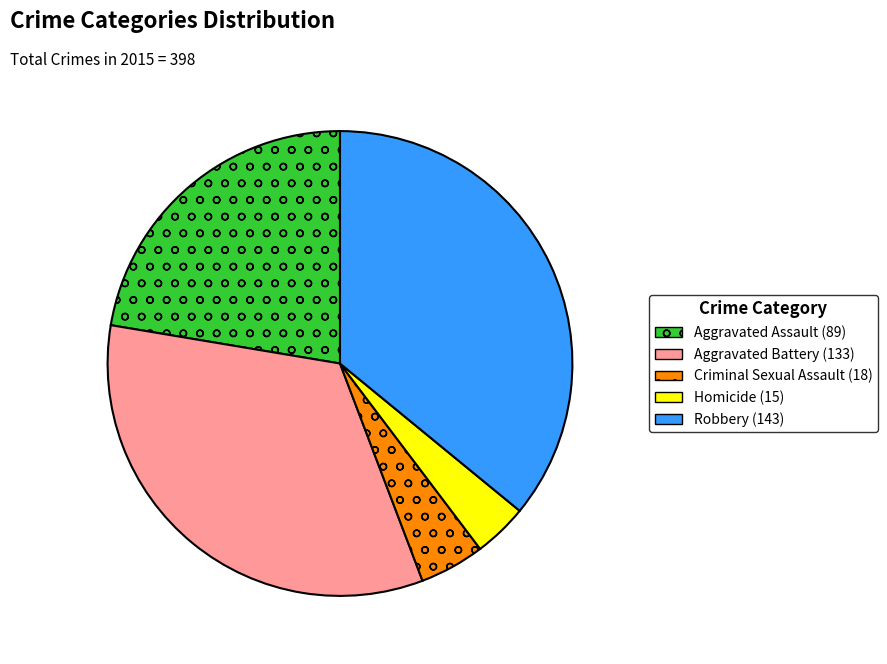

Combined, do Homicide and Aggravated Assault account for over 50%?

No